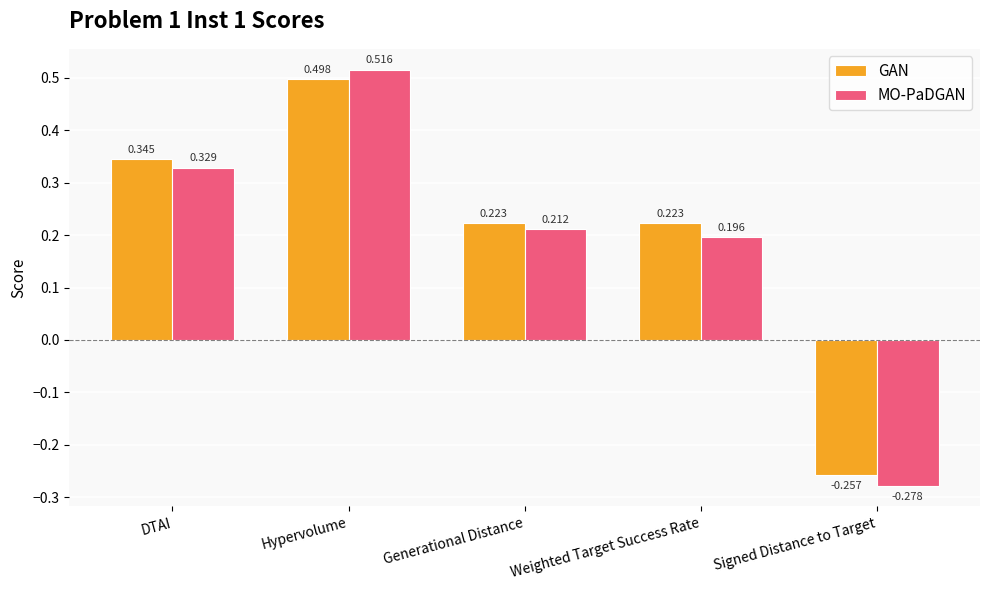

Rank the series by their average value, from lowest to highest.

MO-PaDGAN, GAN